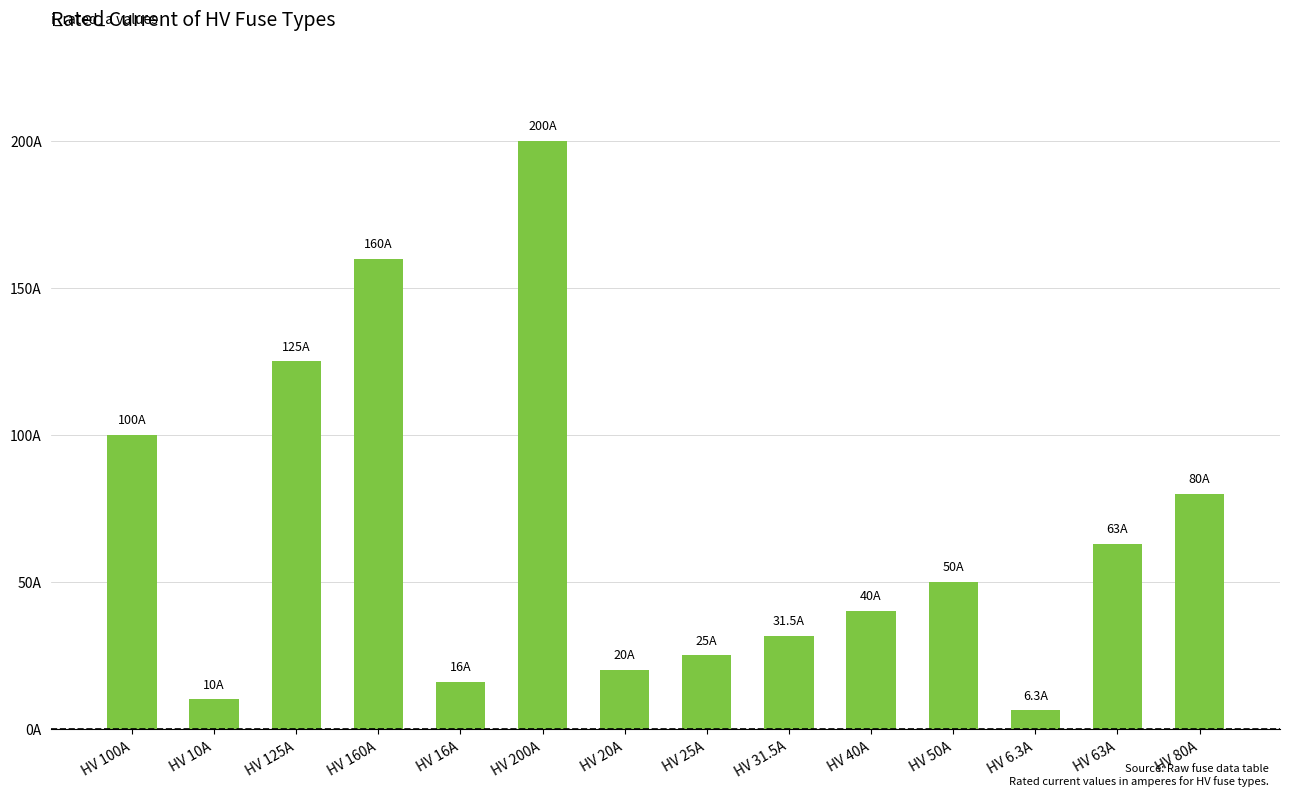

Reading left to right, extract all data points from this chart.

100.0	10.0	125.0	160.0	16.0	200.0	20.0	25.0	31.5	40.0	50.0	6.3	63.0	80.0